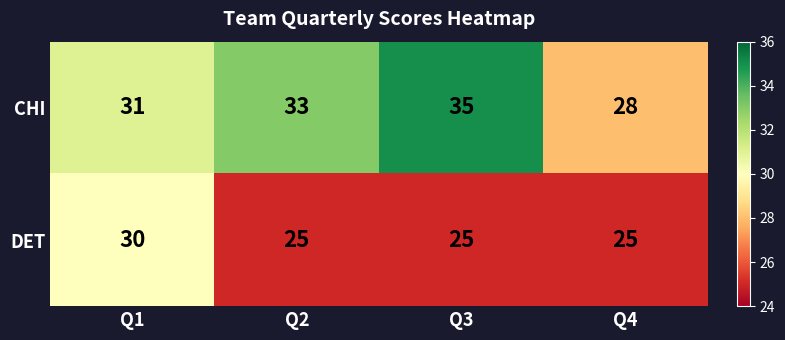

Which series changed the most between Q1 and Q4?

DET